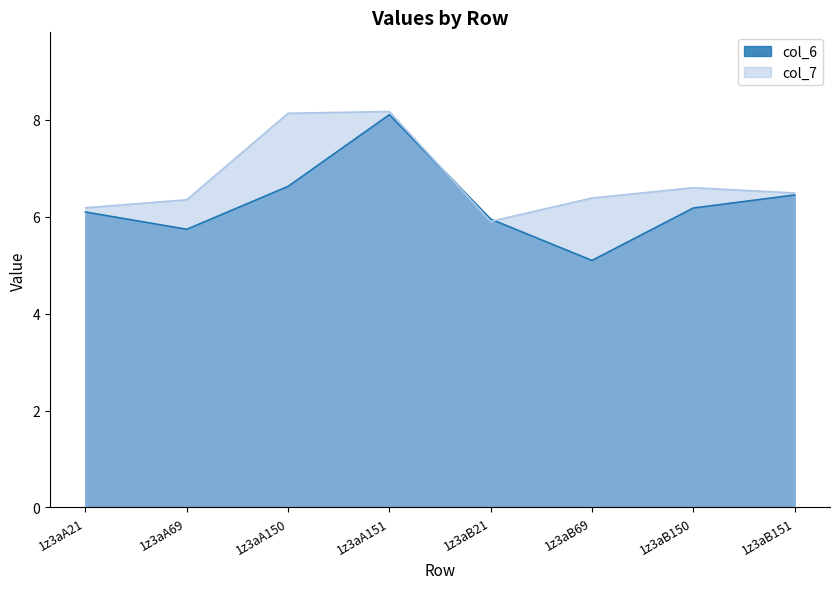

True or false: col_6 has a value of 6.2 at 1z3aB150.

True